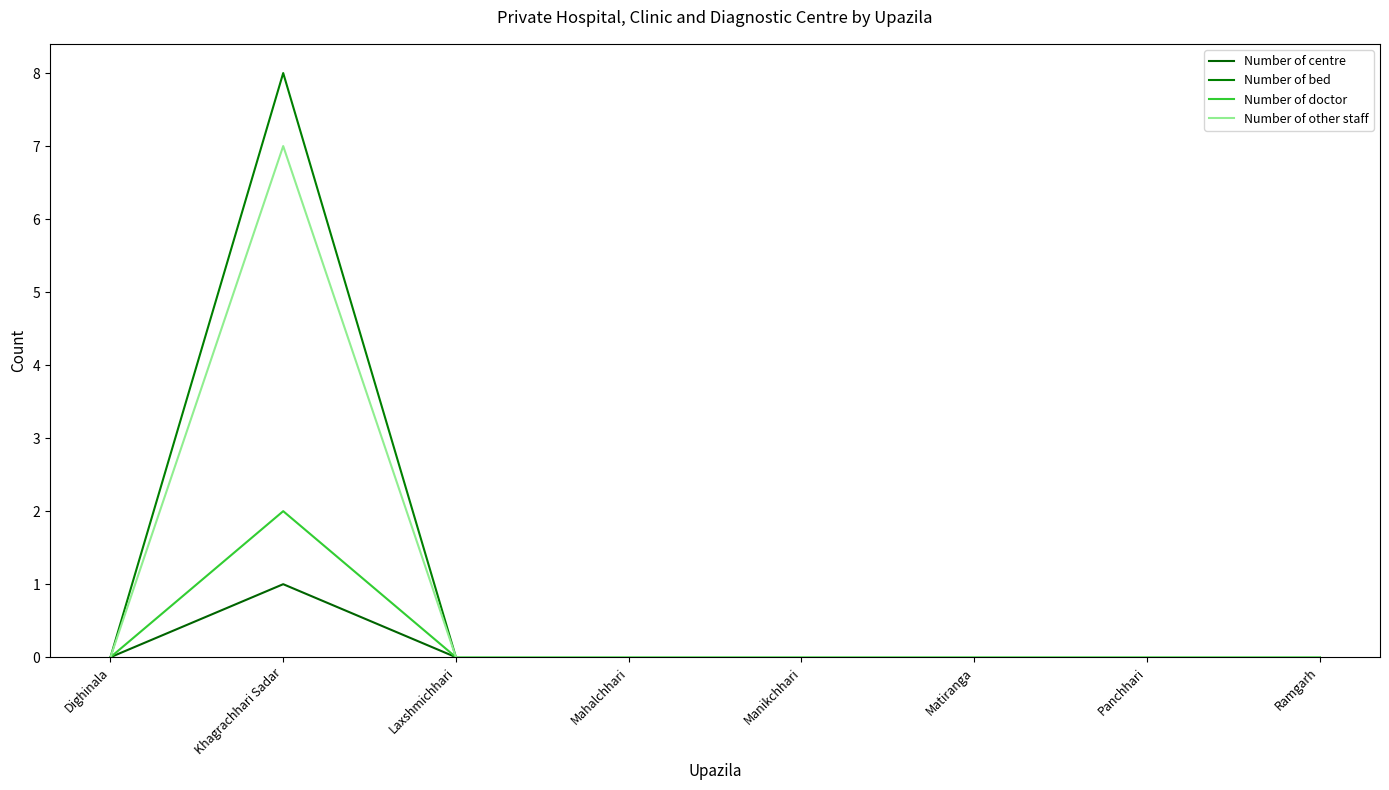

Reading left to right, extract all data points from this chart.

Number of centre: 0	1	0	0	0	0	0	0
Number of bed: 0	8	0	0	0	0	0	0
Number of doctor: 0	2	0	0	0	0	0	0
Number of other staff: 0	7	0	0	0	0	0	0